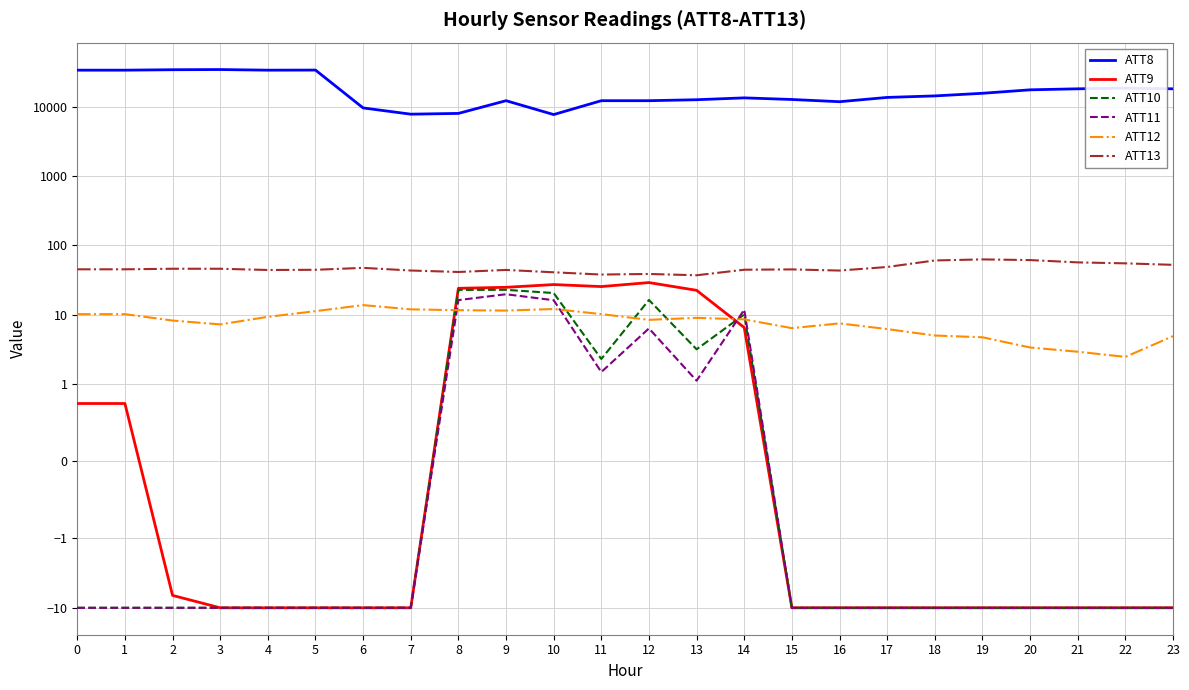

Reading left to right, transcribe all the data shown in this chart.

ATT8: 0=33600.0	1=33600.0	2=34100.0	3=34300.0	4=33600.0	5=33700.0	6=9600.0	7=7800.0	8=8000.0	9=12200.0	10=7700.0	11=12200.0	12=12200.0	13=12600.0	14=13400.0	15=12700.0	16=11800.0	17=13600.0	18=14300.0	19=15600.0	20=17500.0	21=18100.0	22=18500.0	23=18100.0
ATT9: 0=0.8	1=0.8	2=-6.6	3=-10.0	4=-10.0	5=-10.0	6=-10.0	7=-10.0	8=24.1	9=24.9	10=27.3	11=25.6	12=29.2	13=22.6	14=6.6	15=-10.0	16=-10.0	17=-10.0	18=-10.0	19=-10.0	20=-10.0	21=-10.0	22=-10.0	23=-10.0
ATT10: 0=-10.0	1=-10.0	2=-10.0	3=-10.0	4=-10.0	5=-10.0	6=-10.0	7=-10.0	8=22.9	9=22.9	10=20.6	11=2.3	12=16.4	13=3.2	14=10.1	15=-10.0	16=-10.0	17=-10.0	18=-10.0	19=-10.0	20=-10.0	21=-10.0	22=-10.0	23=-10.0
ATT11: 0=-10.0	1=-10.0	2=-10.0	3=-10.0	4=-10.0	5=-10.0	6=-10.0	7=-10.0	8=16.3	9=19.8	10=16.2	11=1.5	12=6.4	13=1.1	14=11.9	15=-10.0	16=-10.0	17=-10.0	18=-10.0	19=-10.0	20=-10.0	21=-10.0	22=-10.0	23=-10.0
ATT12: 0=10.2	1=10.2	2=8.3	3=7.3	4=9.4	5=11.3	6=13.8	7=12.0	8=11.7	9=11.5	10=12.1	11=10.2	12=8.5	13=9.1	14=8.6	15=6.4	16=7.5	17=6.2	18=5.0	19=4.7	20=3.4	21=2.9	22=2.5	23=4.9
ATT13: 0=45.3	1=45.3	2=46.2	3=46.2	4=44.3	5=44.6	6=47.6	7=43.6	8=41.5	9=44.4	10=41.0	11=38.1	12=38.8	13=37.2	14=44.7	15=45.2	16=43.5	17=48.9	18=60.8	19=63.0	20=61.6	21=57.0	22=55.2	23=52.6